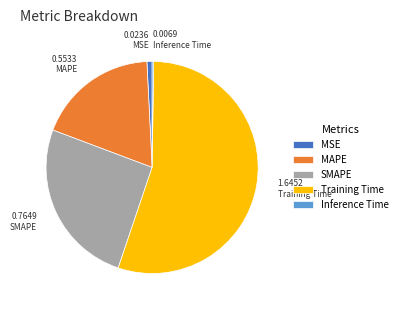

Combined, do SMAPE and MSE account for over 50%?

No